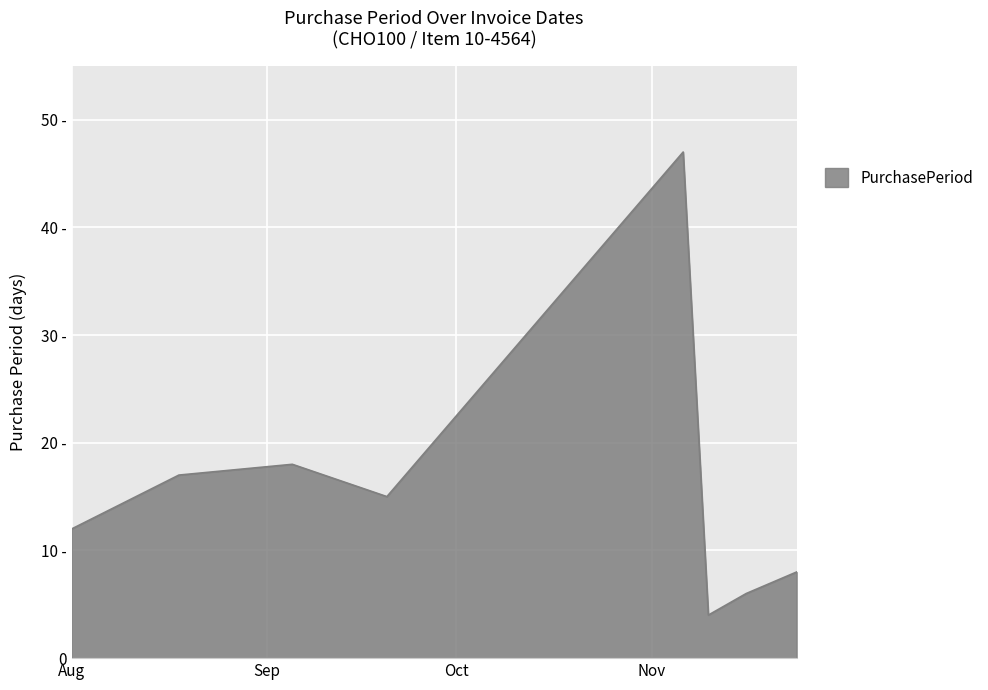

List the labels in order of value, smallest first.

2017-11-10, 2017-11-16, 2017-11-24, 2017-08-01, 2017-09-20, 2017-08-18, 2017-09-05, 2017-11-06